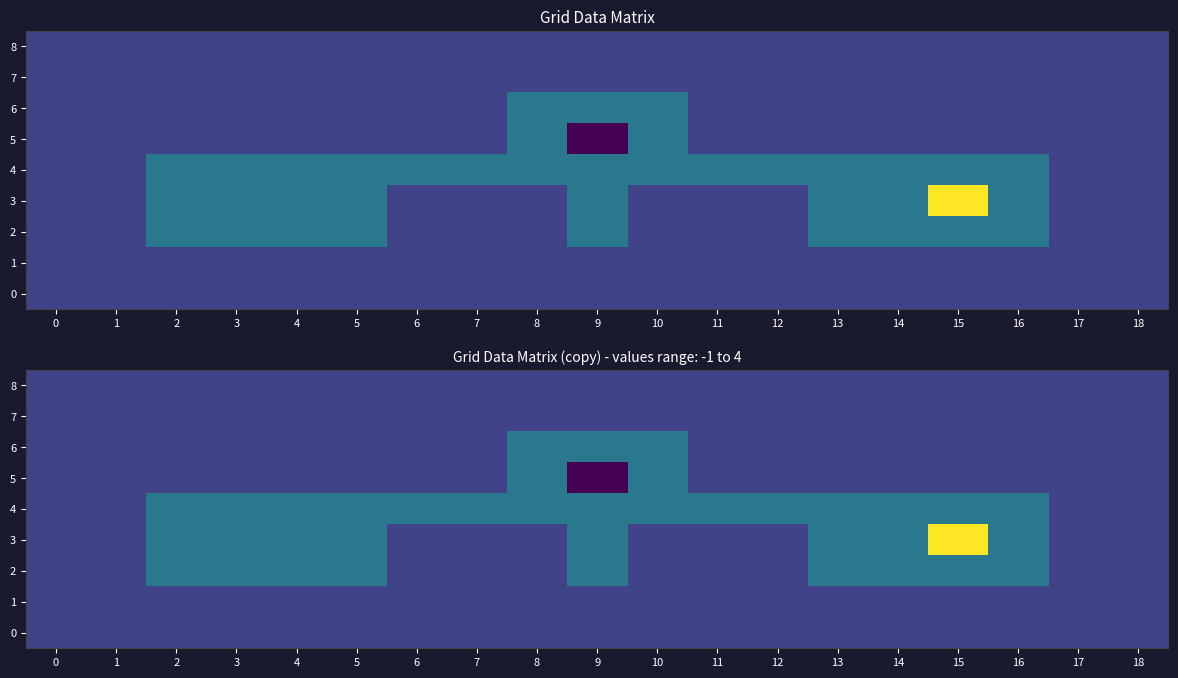

At how many categories does at least one series exceed 1?

1